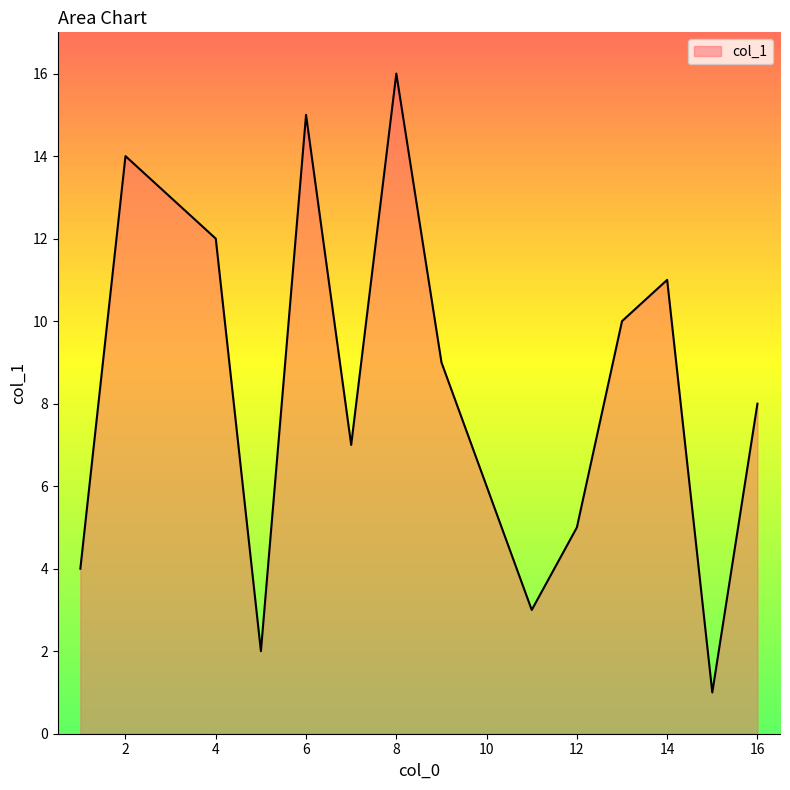

What is the greatest value displayed?

16